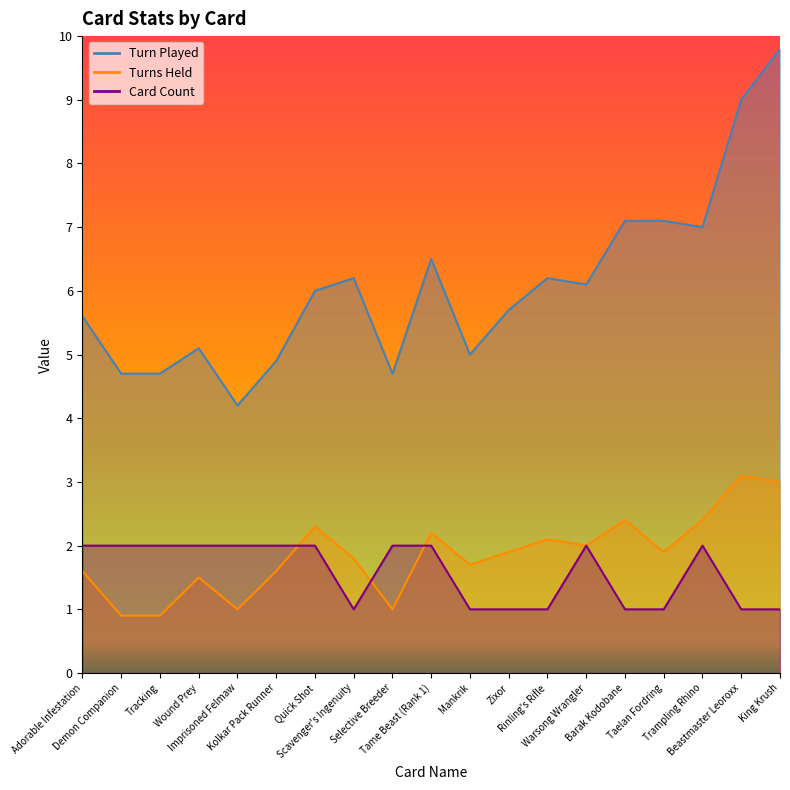

What is the difference between the maximum and minimum values in the Card Count series?

1.0